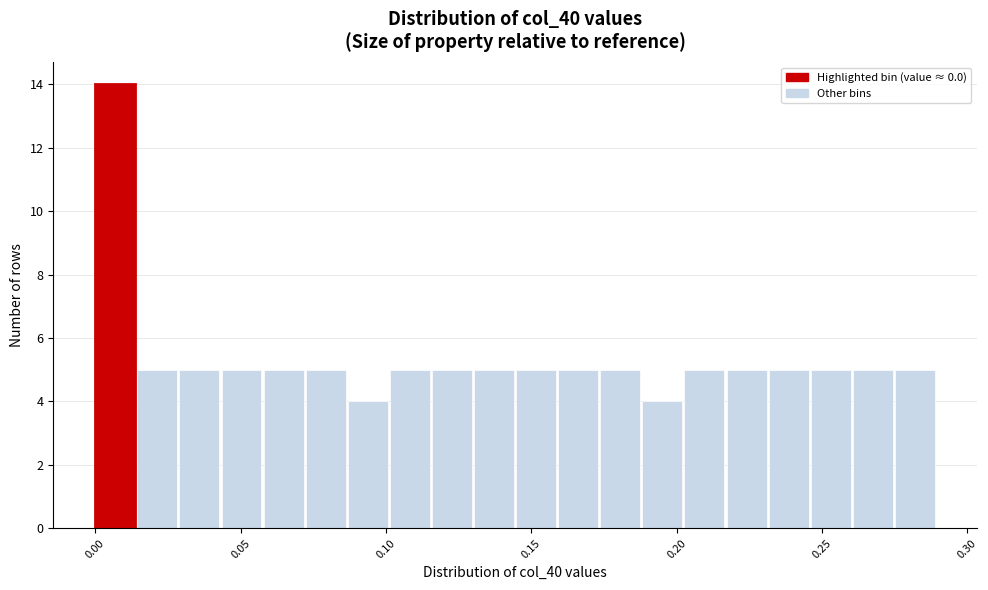

Around what value on the x-axis is the tallest bar? Give the approximate position of its centre, as read against the axis.

0.005